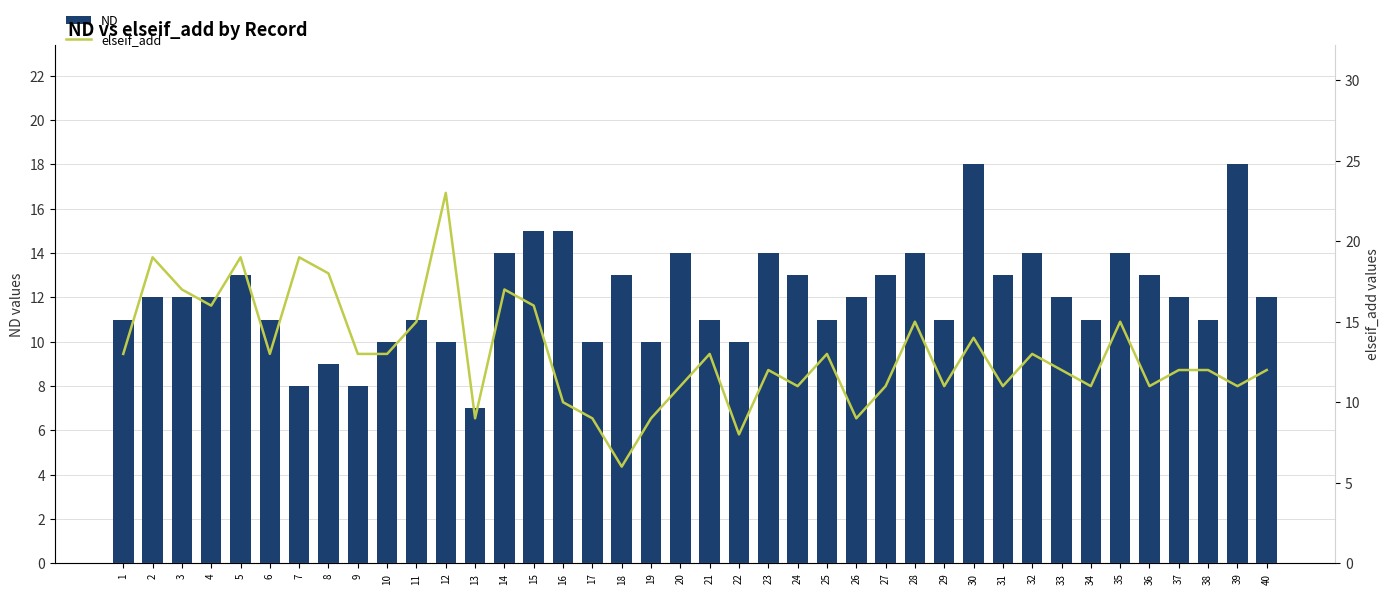

Where is ND nearest to the value 12?

2